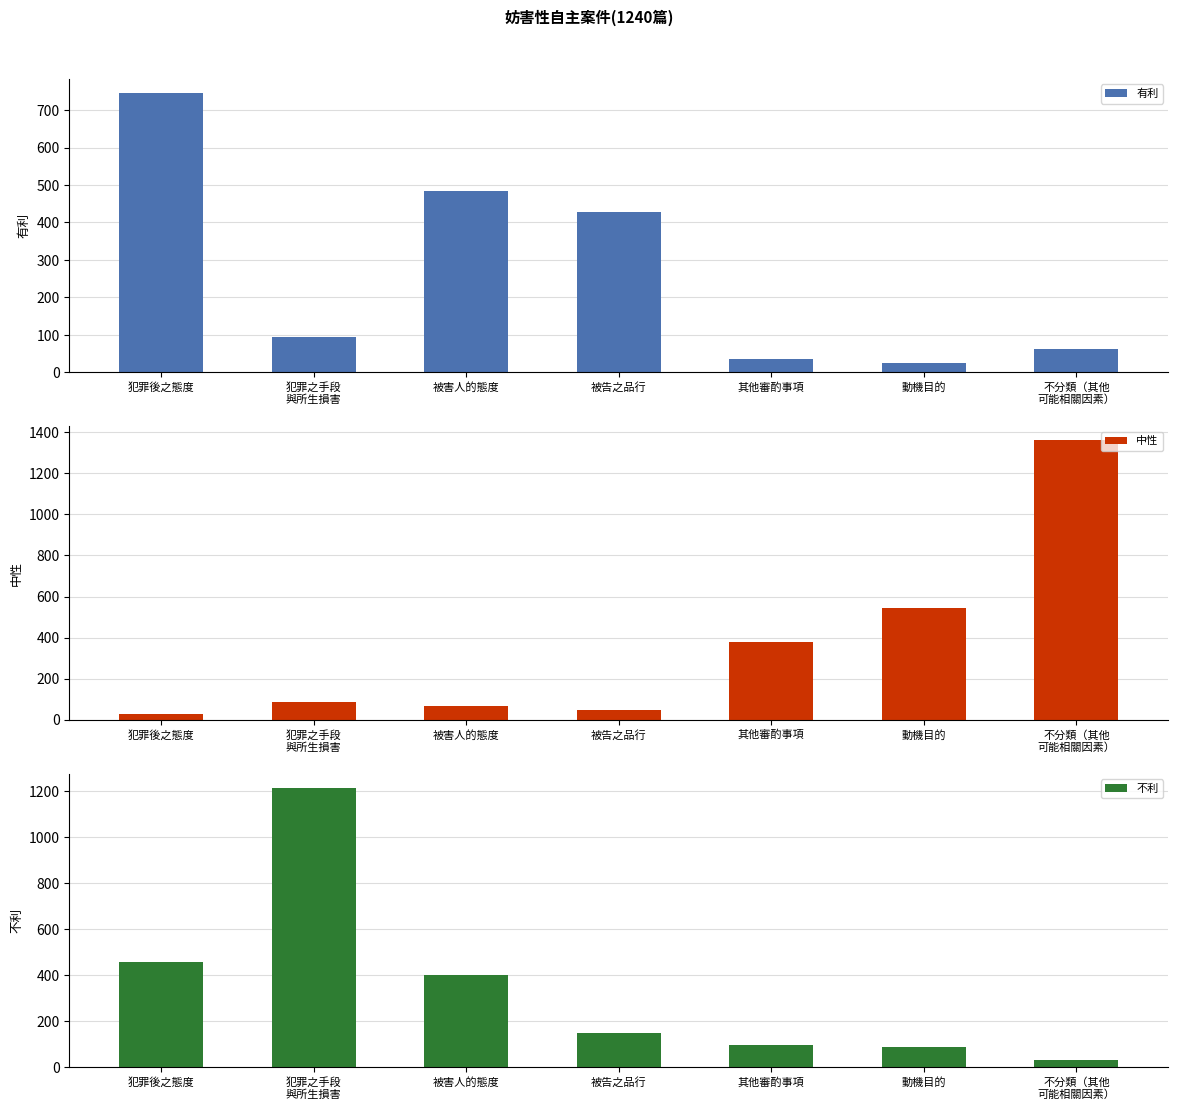

What is the total value across all series at 動機目的?

655